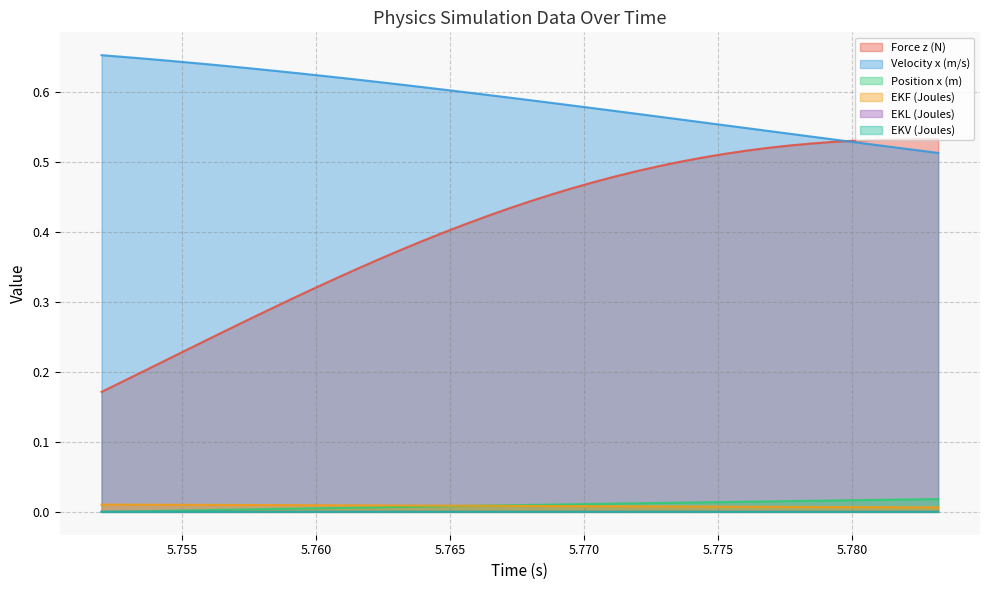

What is the label of the 1st point from the right?

5.7832